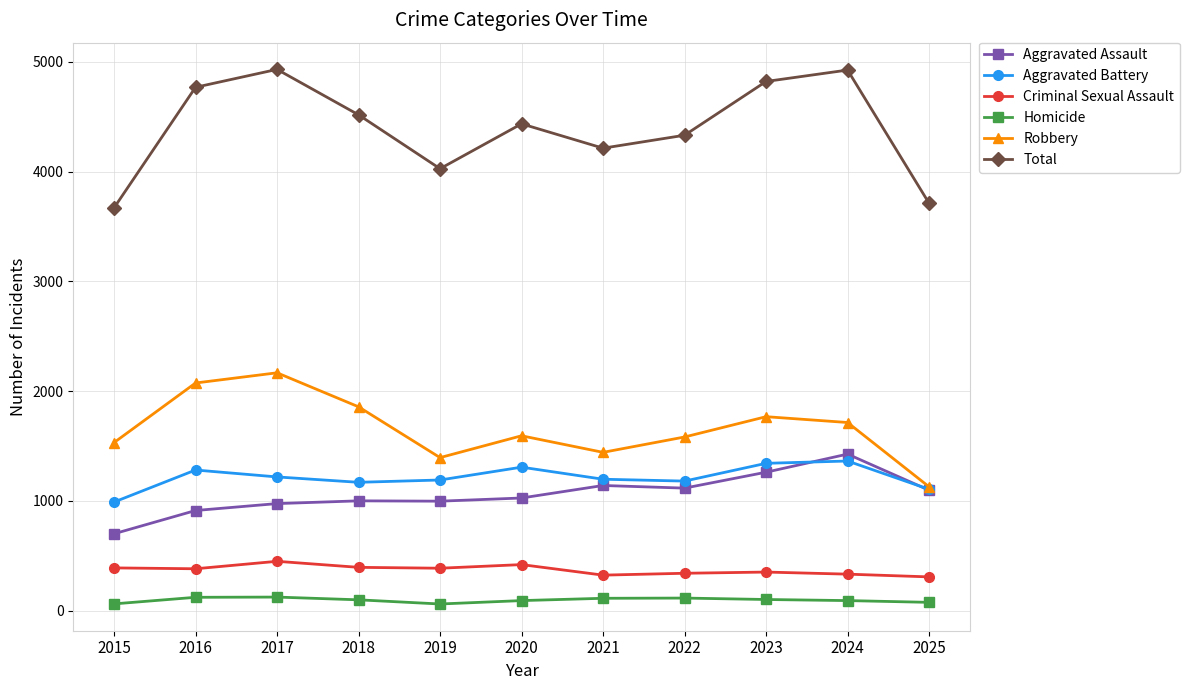

What is the total value across all series at 2019?

8054